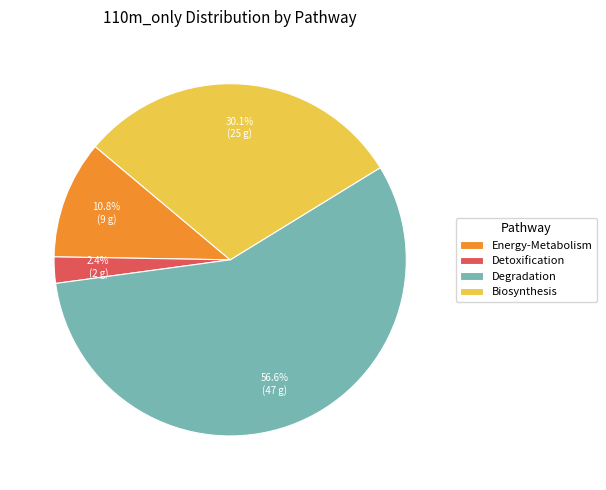

What percentage is the Degradation slice, to the nearest percent?

57%